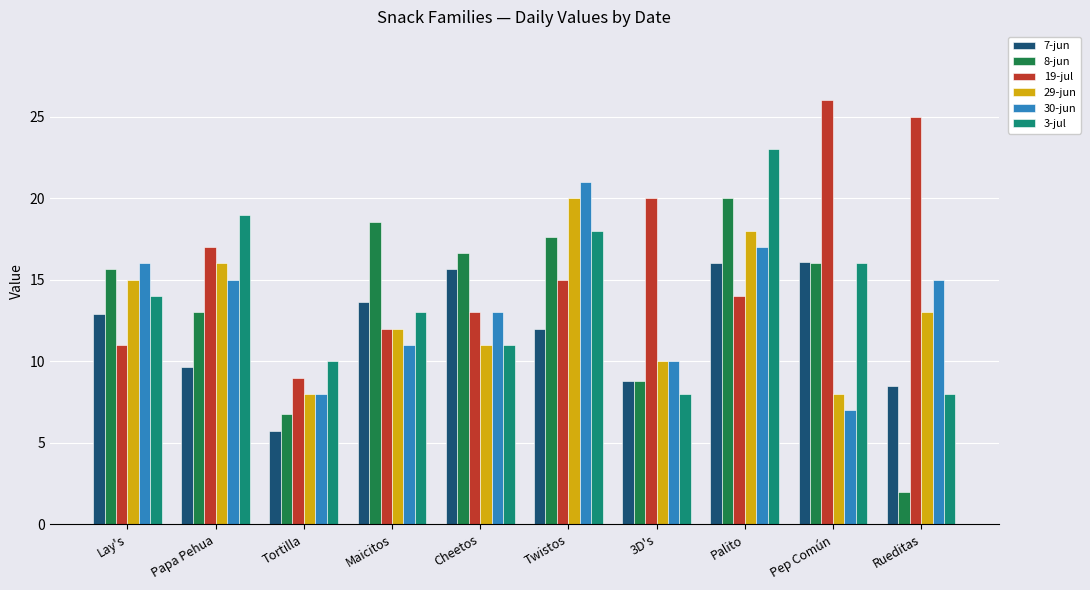

List the labels in order of 19-jul value, largest first.

Pep Común, Rueditas, 3D's, Papa Pehua, Twistos, Palito, Cheetos, Maicitos, Lay's, Tortilla